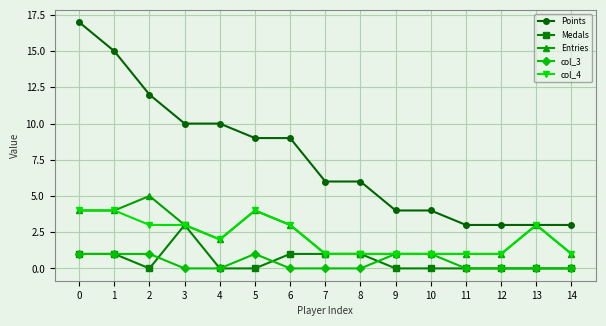

What is the value of the Entries point at the 15th from the left?

1